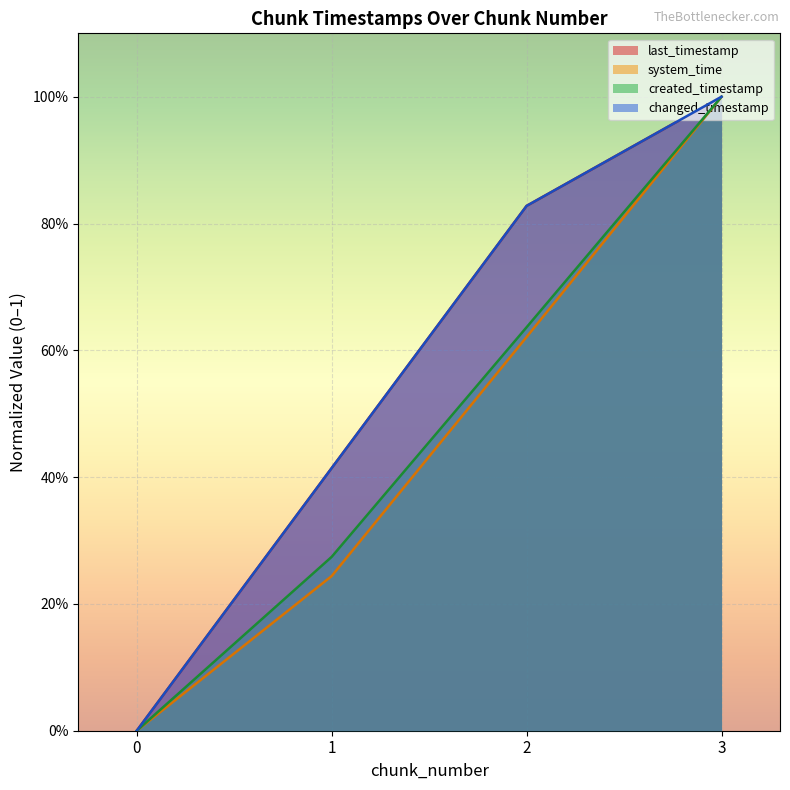

Which series has the largest total across all categories?

last_timestamp